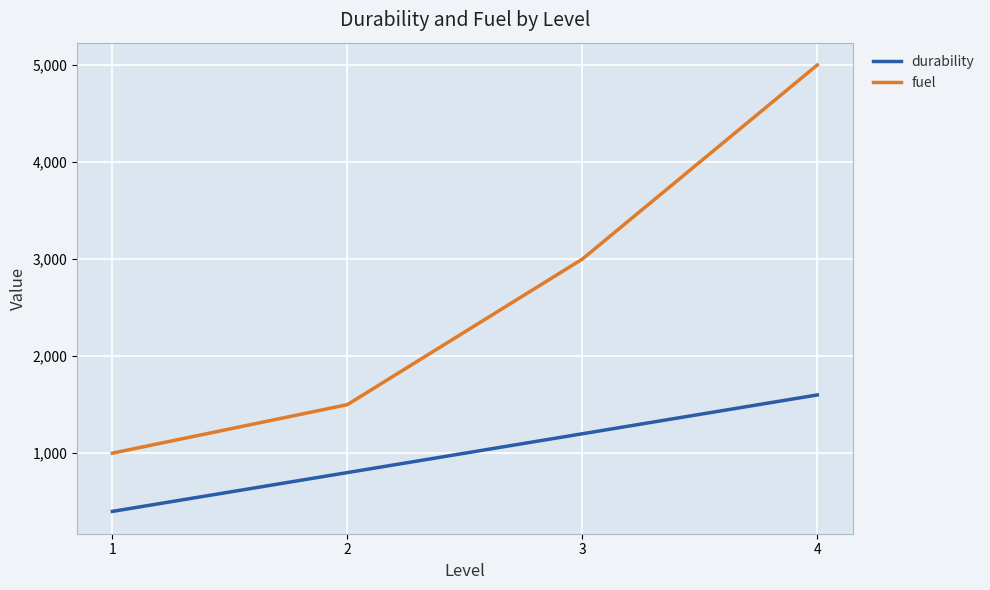

True or false: durability and fuel intersect in this chart.

False